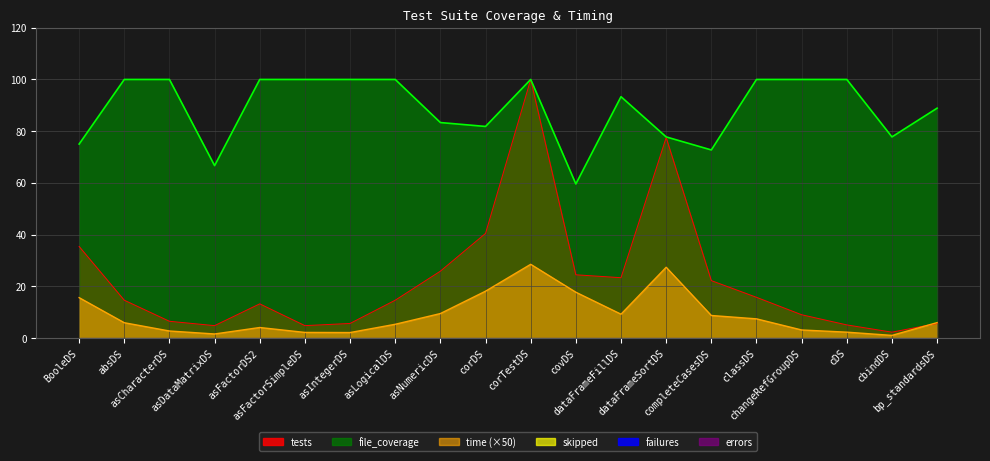

Reading left to right, list all the values displayed in this chart.

time: 15.6	5.9	2.7	1.6	4.0	2.1	2.1	5.3	9.4	18.1	28.5	17.7	9.2	27.4	8.7	7.4	3.1	2.2	1.0	5.9
file_coverage: 75.0	100.0	100.0	66.7	100.0	100.0	100.0	100.0	83.3	81.8	100.0	59.6	93.3	77.8	72.7	100.0	100.0	100.0	77.8	88.9
tests: 35.4	14.6	6.5	4.8	13.2	4.8	5.6	14.6	25.8	40.4	100.0	24.4	23.3	77.5	22.2	15.7	9.0	5.1	2.2	5.6